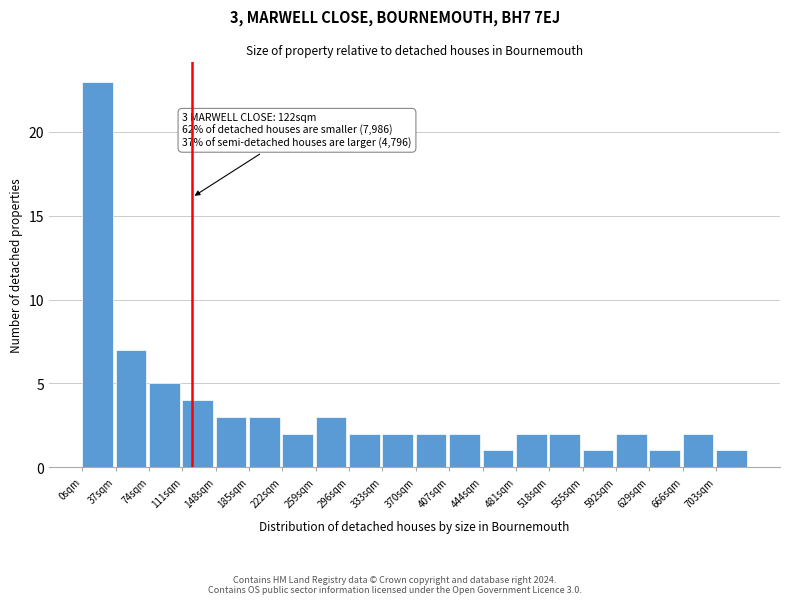

Reading right to left, what are all the values shown in this chart?

1	2	1	2	1	2	2	1	2	2	2	2	3	2	3	3	4	5	7	23